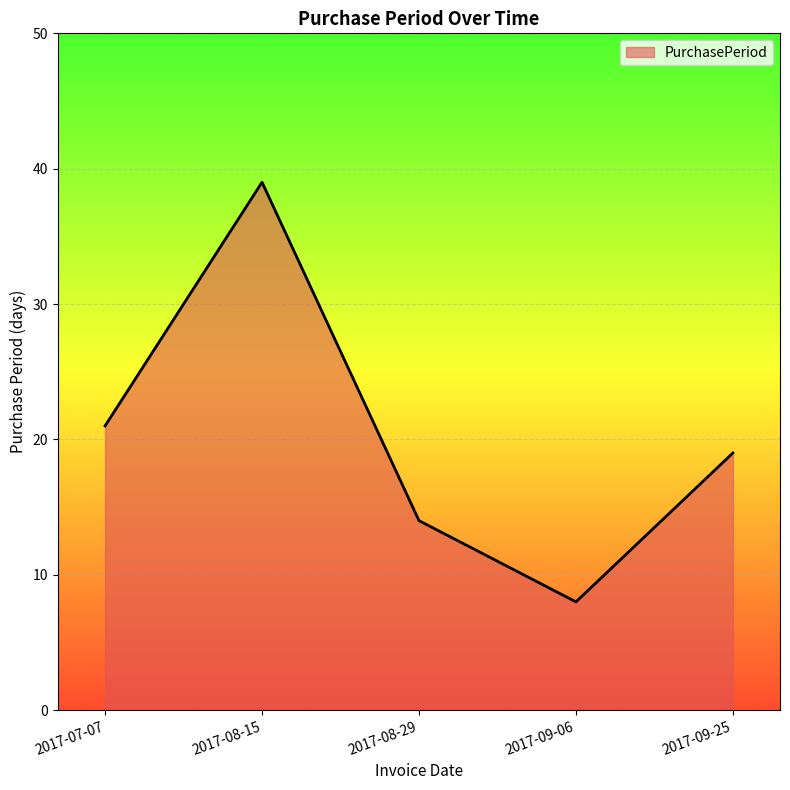

How many values are below 19?

2